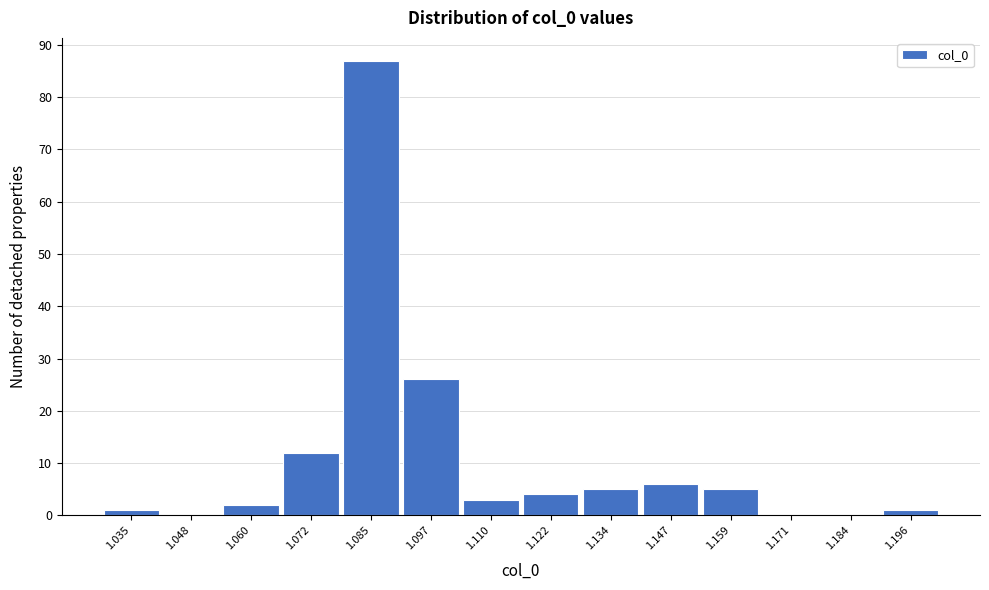

Reading right to left, what are all the values shown in this chart?

1.196=1	1.184=0	1.171=0	1.159=5	1.147=6	1.134=5	1.122=4	1.110=3	1.097=26	1.085=87	1.072=12	1.060=2	1.048=0	1.035=1